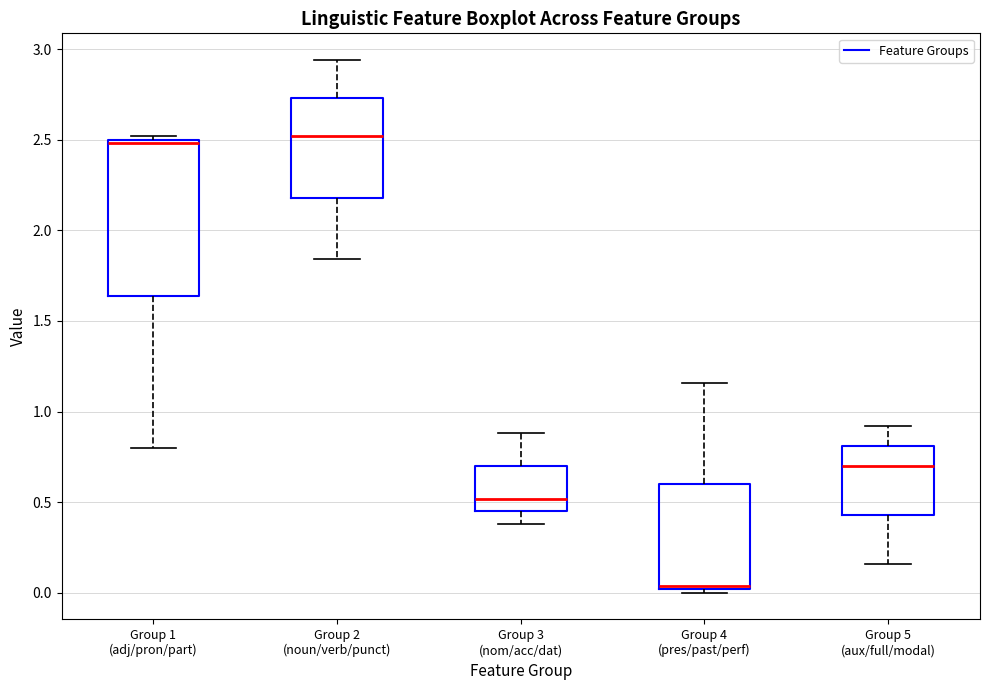

Reading left to right, transcribe this box plot: for each box, give where its median line is, the range the box spans, and where its two whiskers end, as read against the y-axis. The values are not printed on the chart, so give them approximately, as read against the axis.

Group 1 (adj/pron/part): median 2.50 (just below the box's upper edge), box 1.65 to 2.50, whiskers 0.80 to 2.50 (just above the box's upper edge)
Group 2 (noun/verb/punct): median 2.50, box 2.20 to 2.75, whiskers 1.85 to 2.95
Group 3 (nom/acc/dat): median 0.50, box 0.45 to 0.70, whiskers 0.40 to 0.90
Group 4 (pres/past/perf): median 0.05, box 0.00 to 0.60, whiskers 0.00 (just below the box's lower edge) to 1.15
Group 5 (aux/full/modal): median 0.70, box 0.45 to 0.80, whiskers 0.15 to 0.90